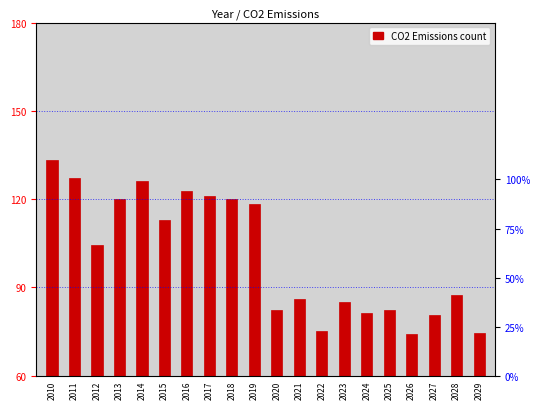

Rank the categories by value from lowest to highest.

2026, 2029, 2022, 2027, 2024, 2020, 2025, 2023, 2021, 2028, 2012, 2015, 2019, 2013, 2018, 2017, 2016, 2014, 2011, 2010